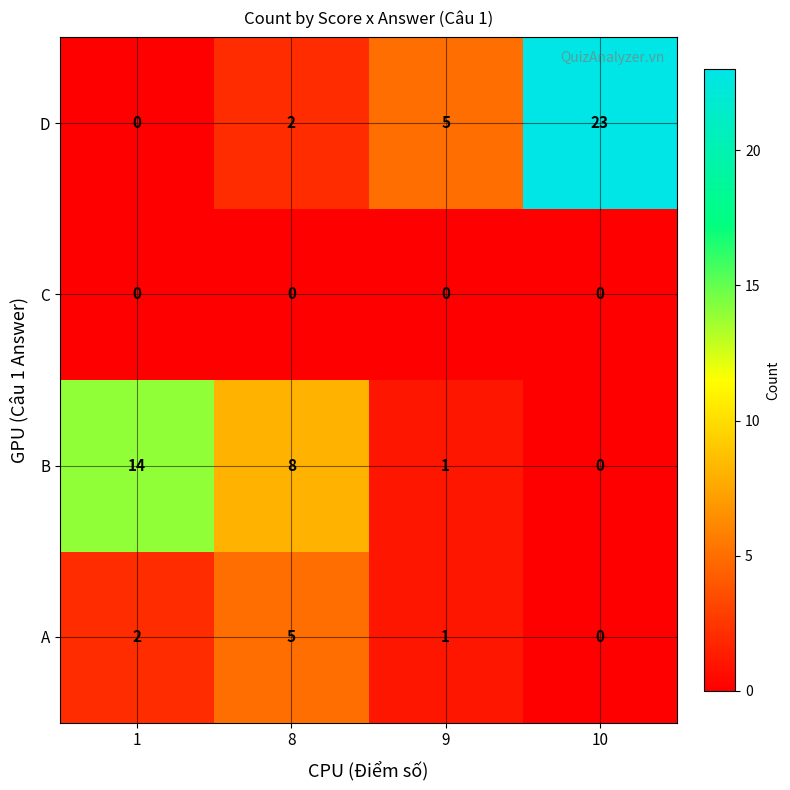

What is the spread (max minus min) of values at 10?

23